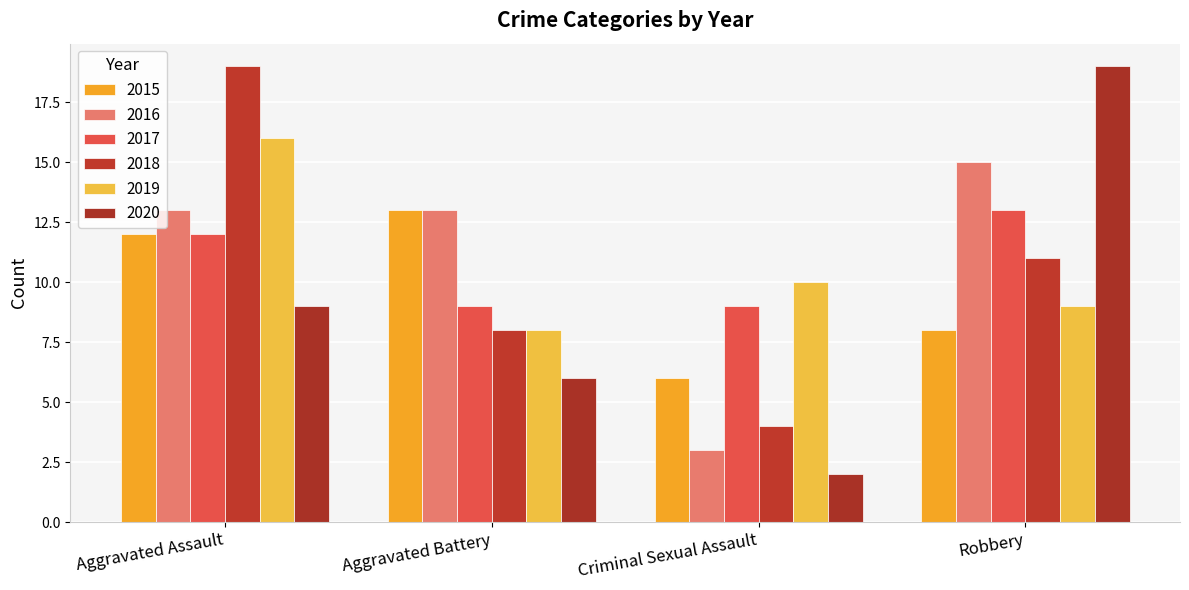

What is the sum of all 2016 values?

44